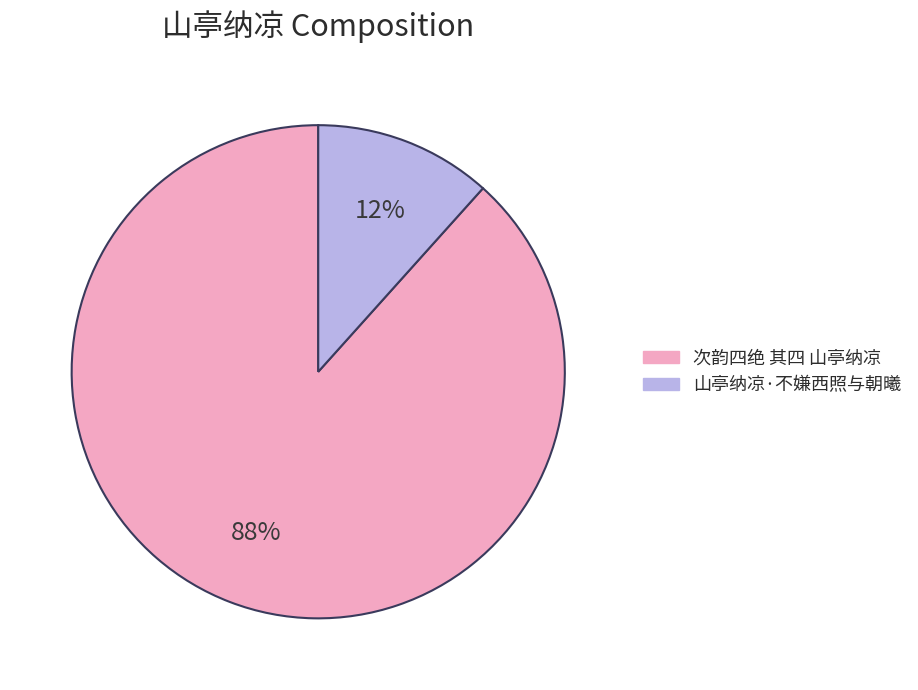

Which category accounts for the majority?

次韵四绝 其四 山亭纳凉